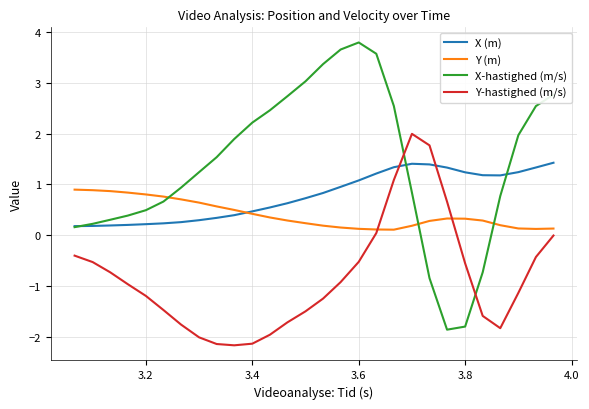

Which series has the largest total across all categories?

X-hastighed (m/s)